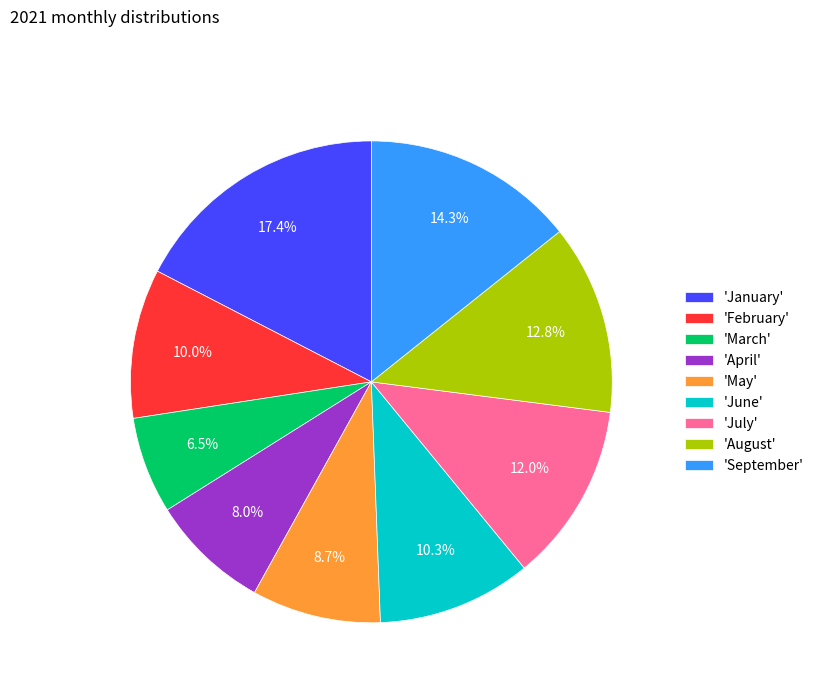

Between 'August' and 'June', which is larger?

'August'